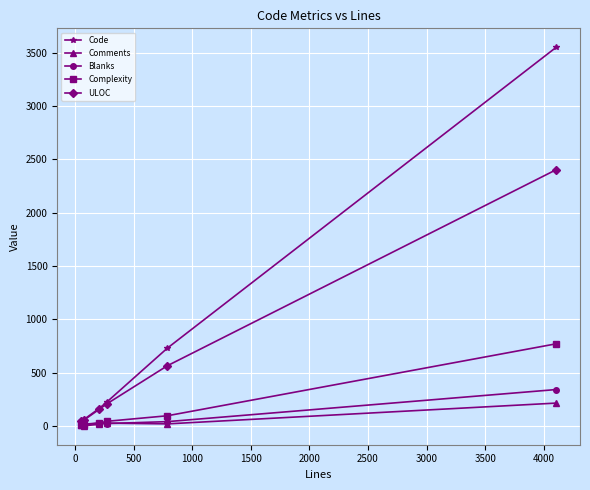

What is the greatest value displayed?

3551